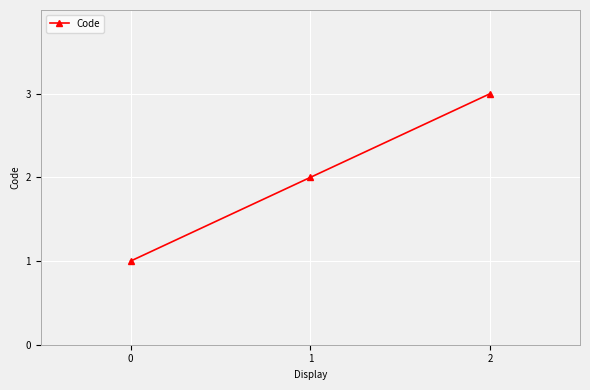

Reading left to right, transcribe all the data shown in this chart.

0=1	1=2	2=3